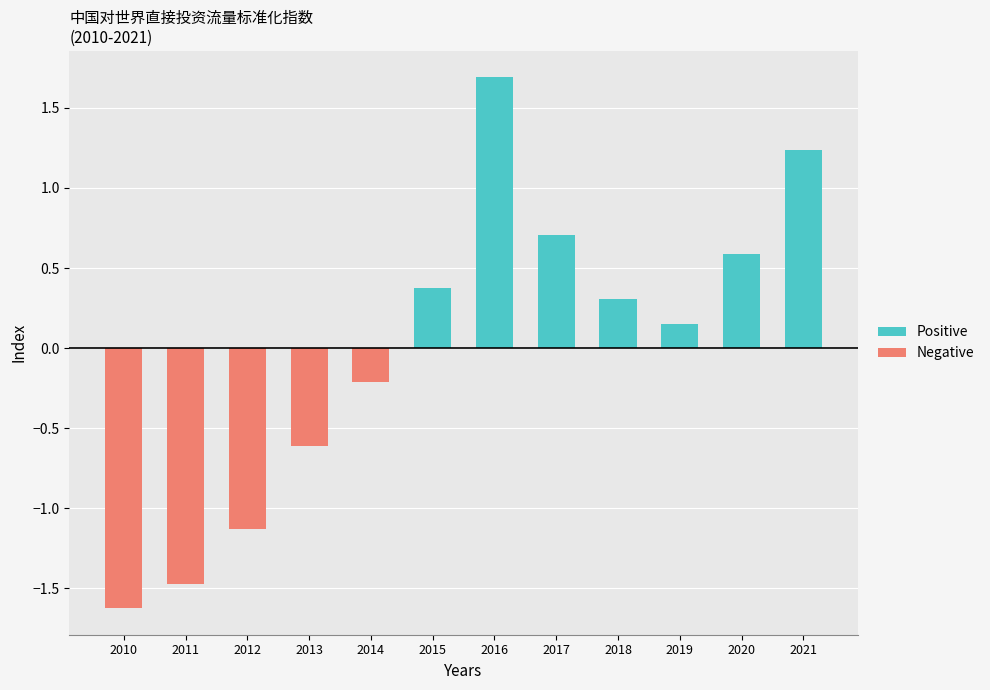

Are the bars horizontal?

No